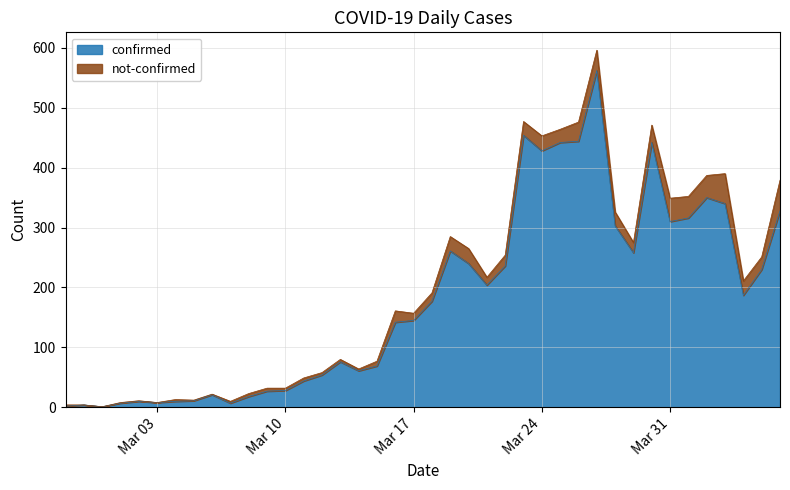

Approximately how many times larger is the value at 2020-03-18 compared to 2020-03-30?

0.4